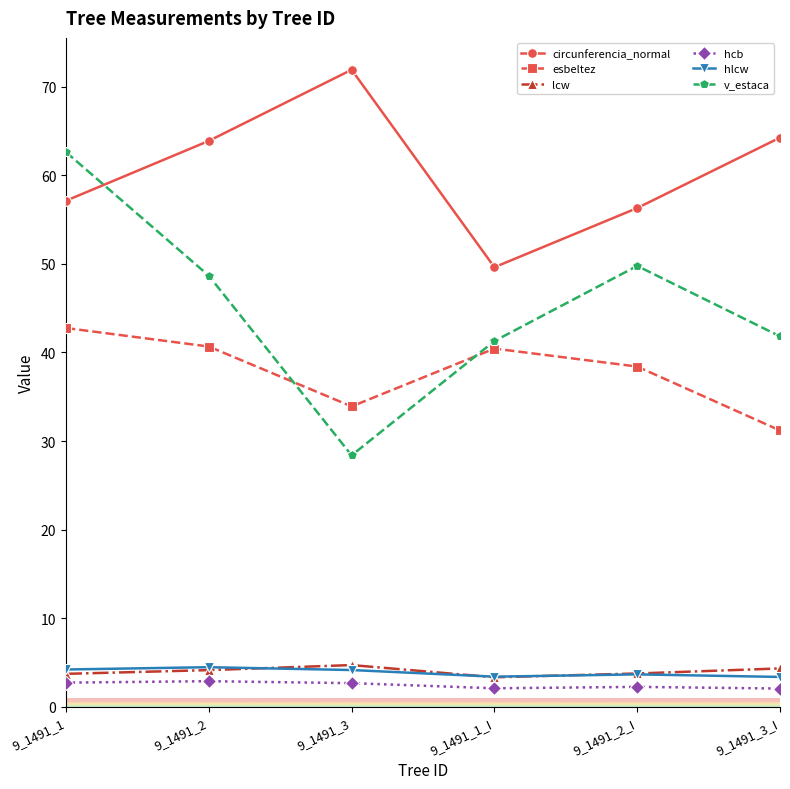

True or false: esbeltez and circunferencia_normal cross at least once.

False